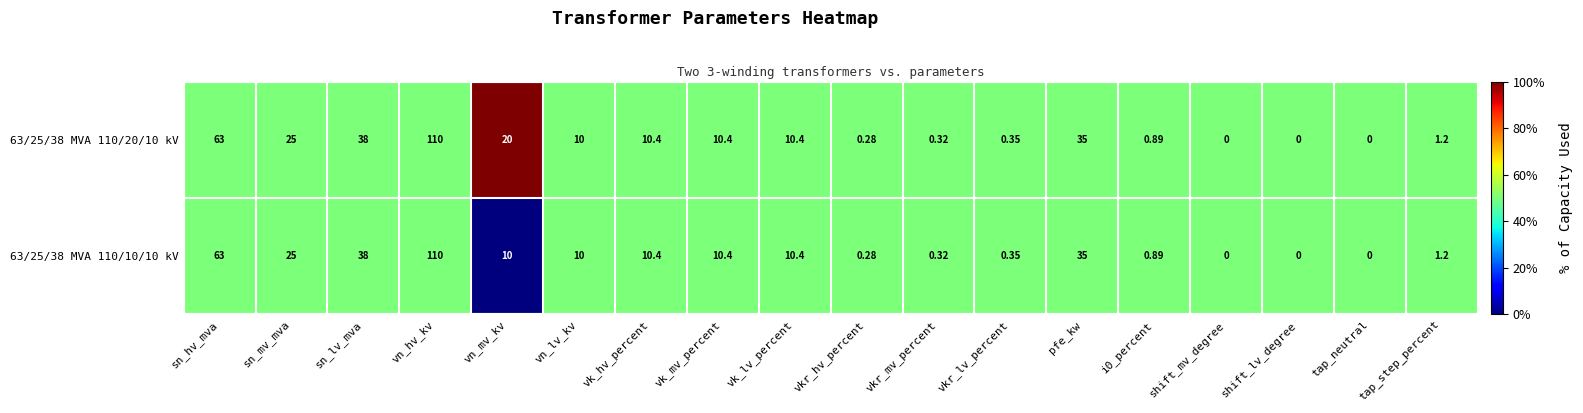

What is the total value across all series at sn_mv_mva?

50.0